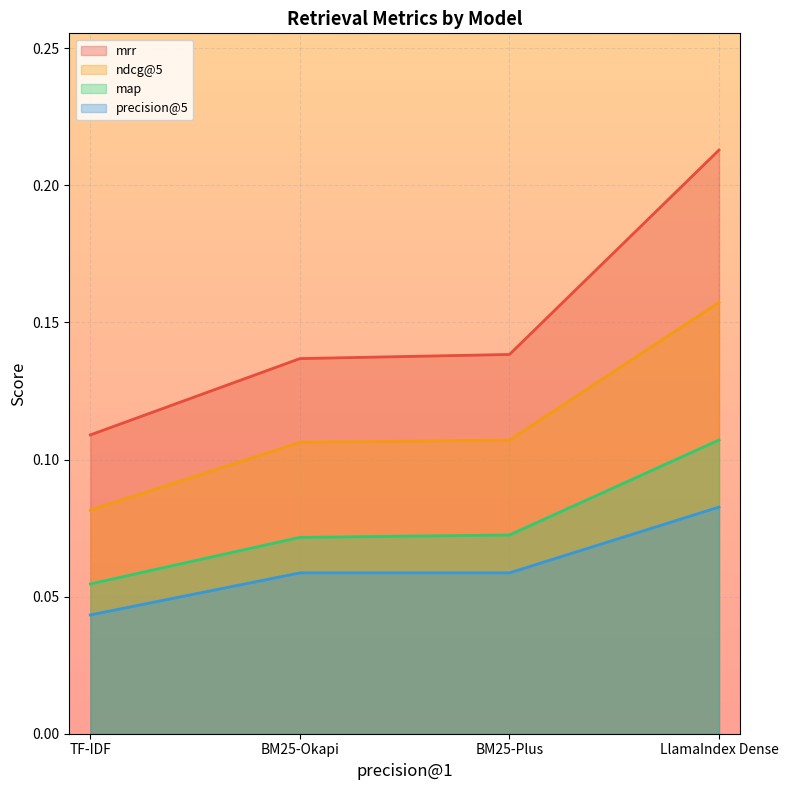

What is the approximate value of map at LlamaIndex Dense?

0.1